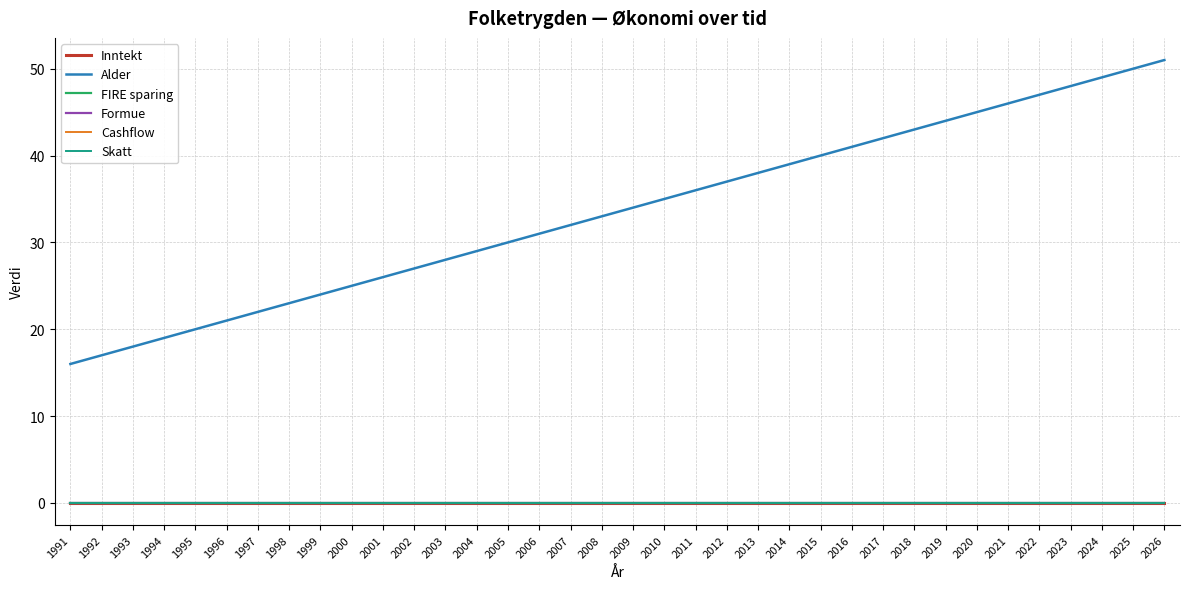

Is this an area chart (filled region under the line)?

No